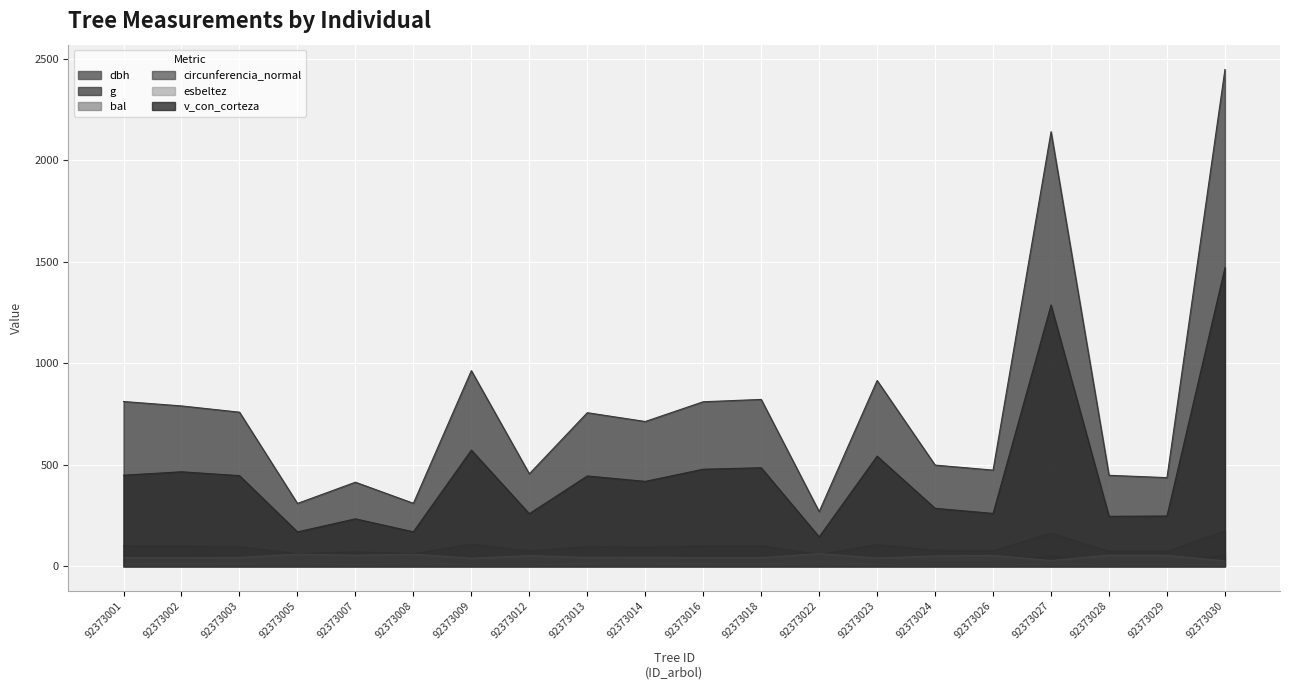

The circunferencia_normal series shows 49.5 at 92373018. True or false?

False